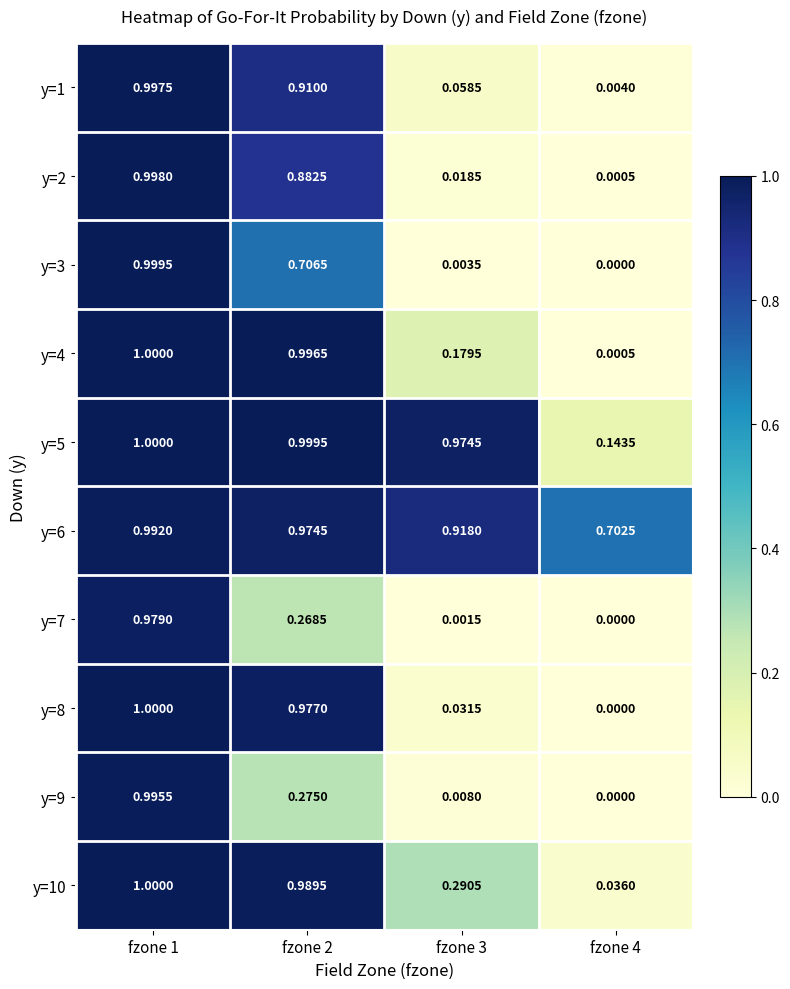

Is the value of y=9 at fzone 1 greater than the value of y=7 at fzone 2?

Yes